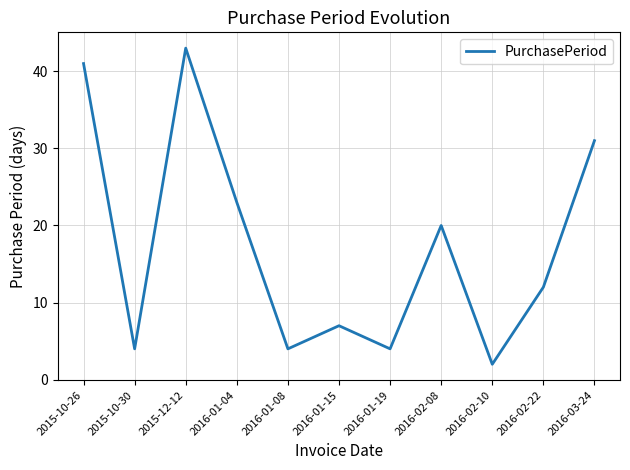

What position from the right is 2016-02-08?

4